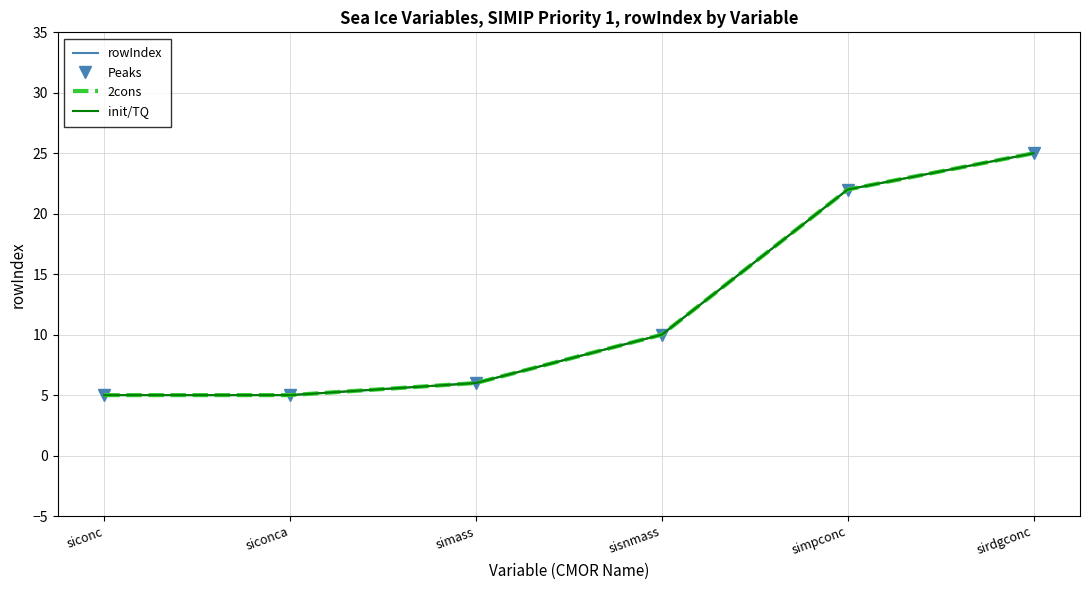

Reading left to right, extract all data points from this chart.

rowIndex: 5	5	6	10	22	25
Peaks: 5	5	6	10	22	25
2cons: 5	5	6	10	22	25
init/TQ: 5	5	6	10	22	25